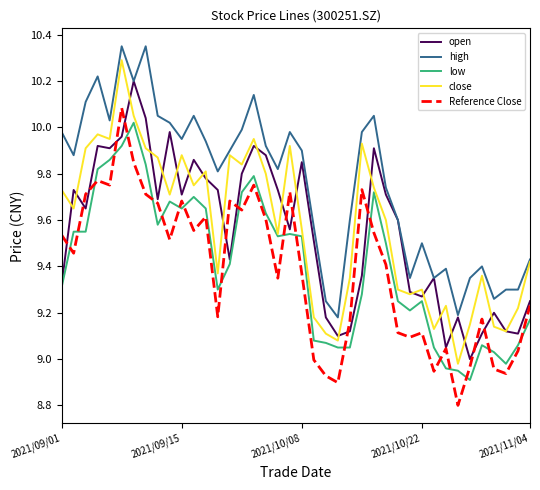

Which series has the largest range (max minus min)?

close